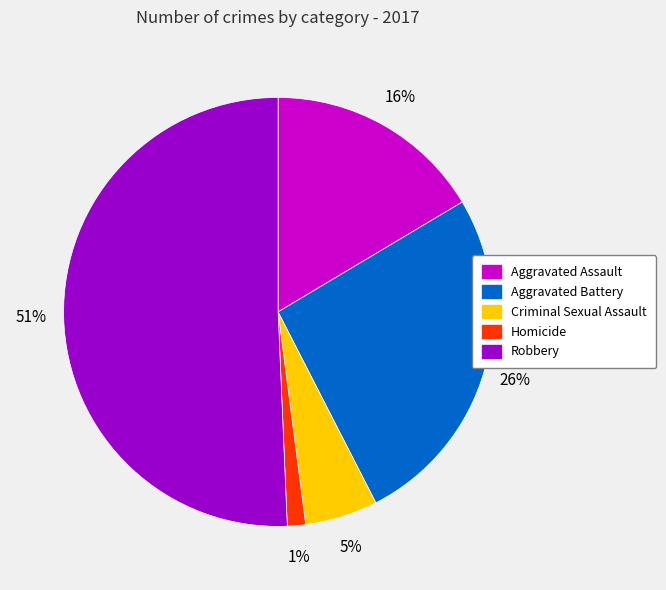

How many segments does this pie chart have?

5